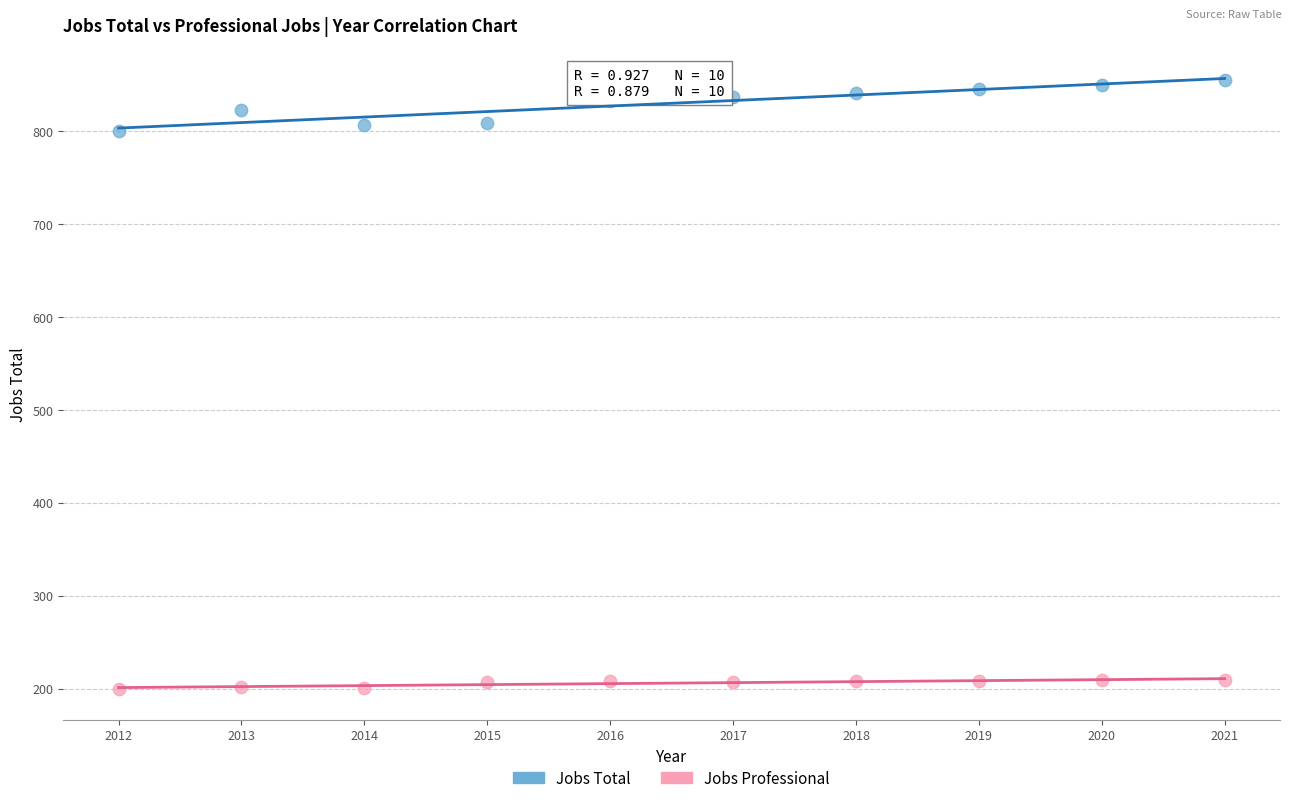

Which series contains the highest Y value?

Jobs Total